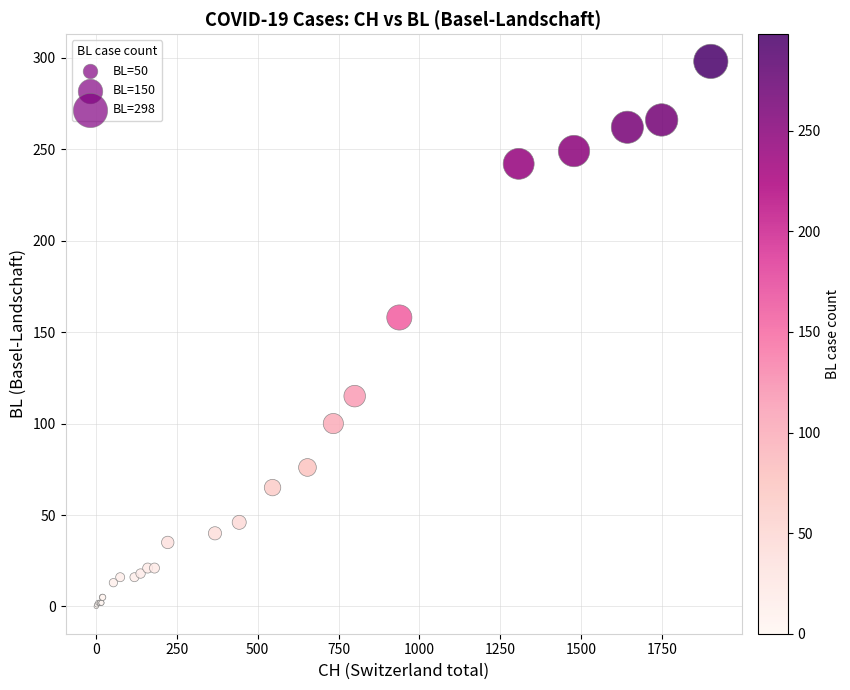

What Y value in the scatter plot is closest to 149?

158